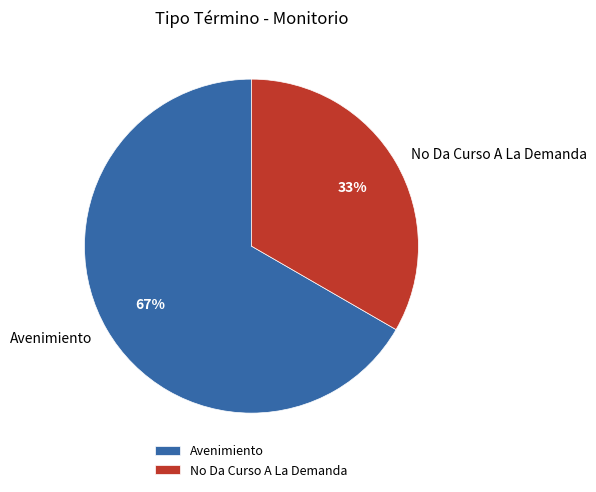

To the nearest percent, what percentage of the pie is Avenimiento?

67%